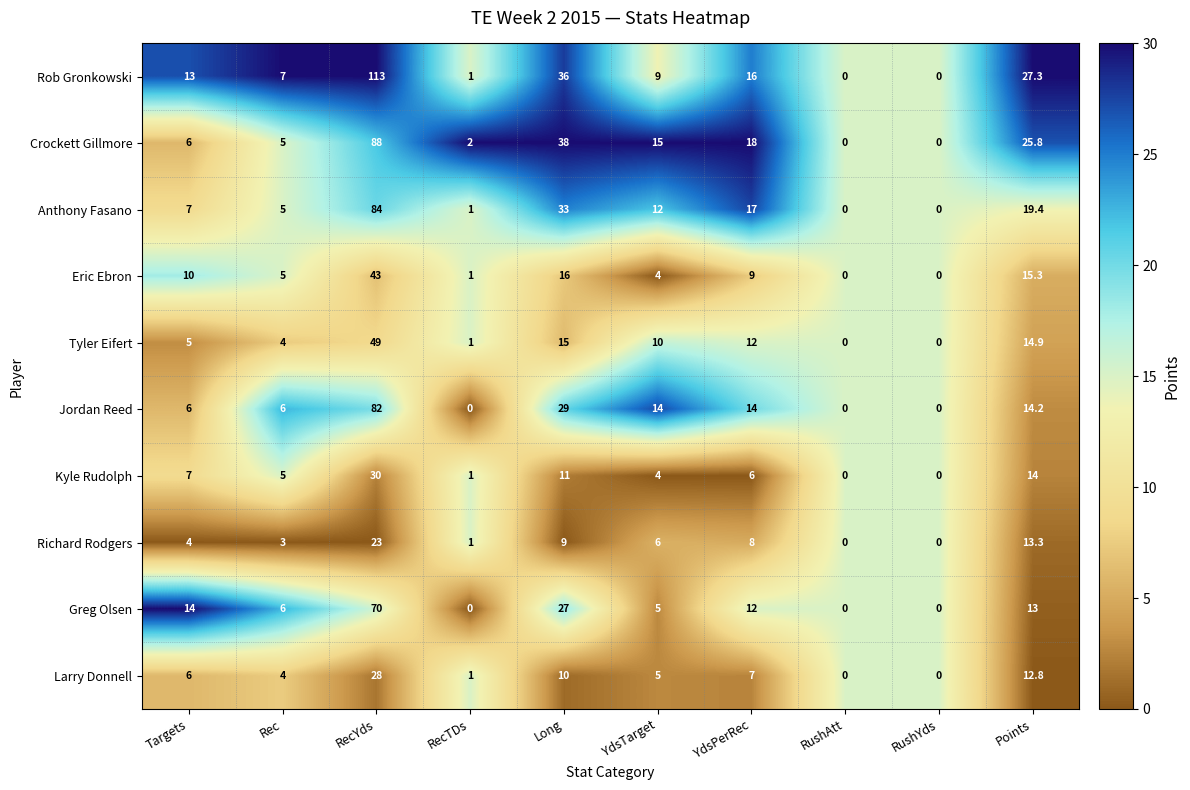

What is the maximum value for Crockett Gillmore?

88.0